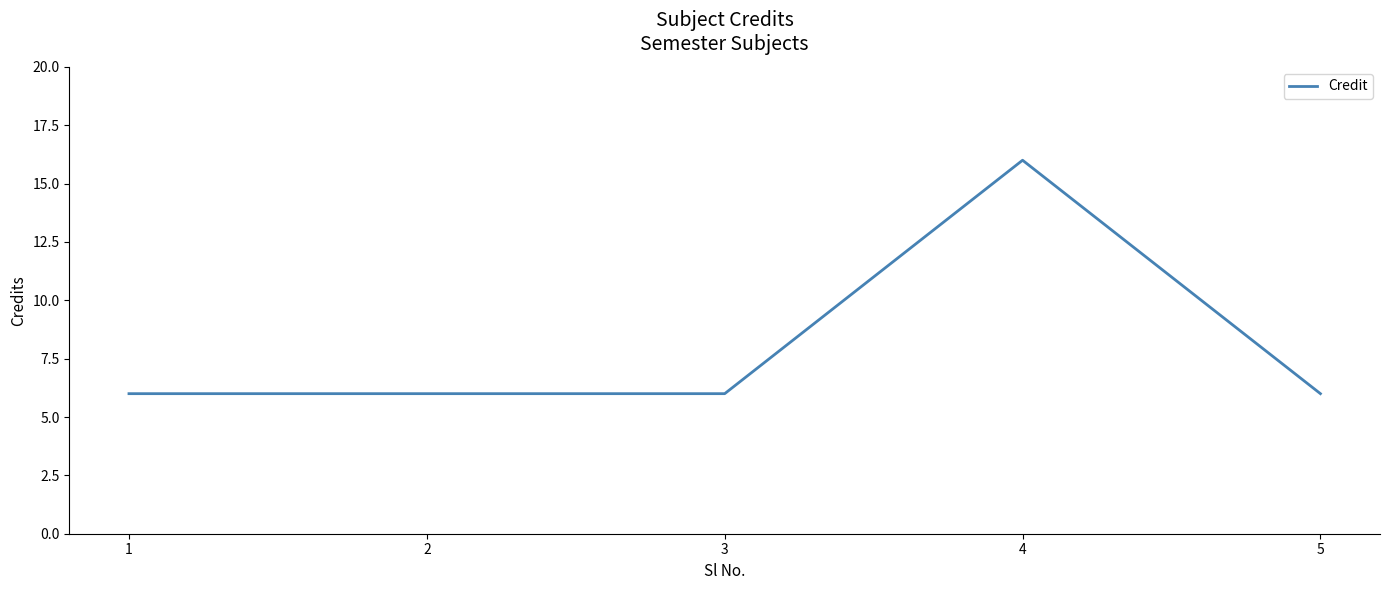

Is this an area chart (filled region under the line)?

No